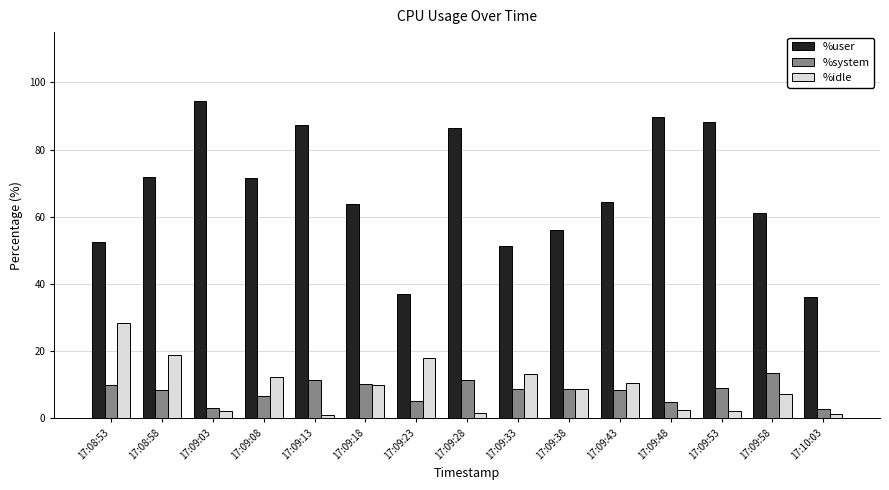

What is the spread (max minus min) of values at 17:08:53?

42.6